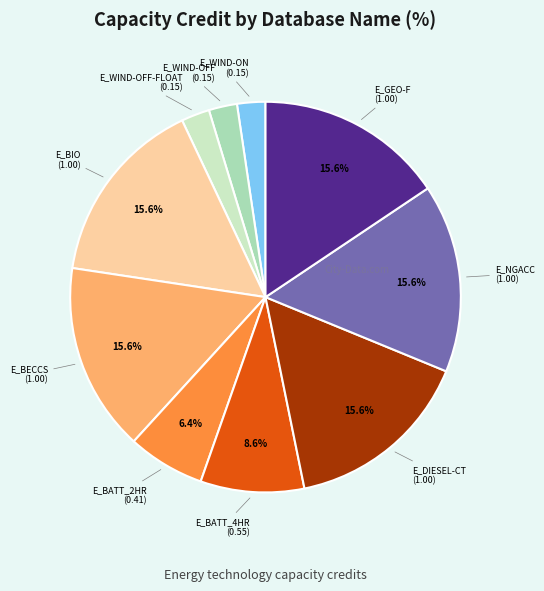

How many slices are in this pie chart?

10